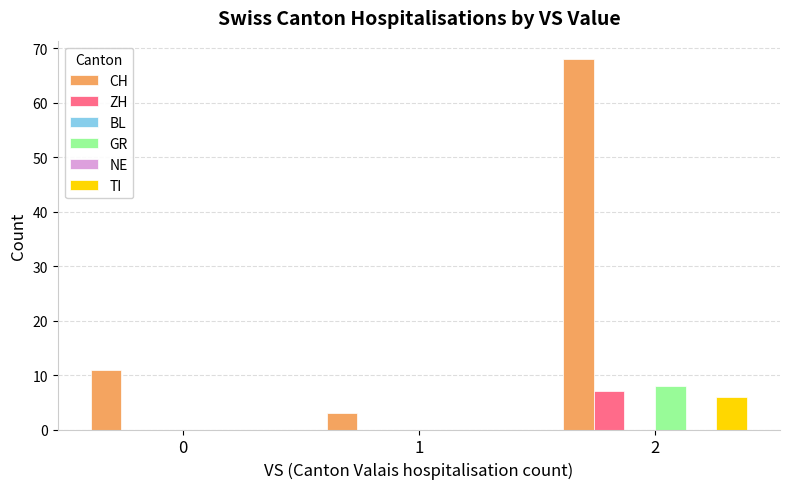

Which series has the largest total across all categories?

CH